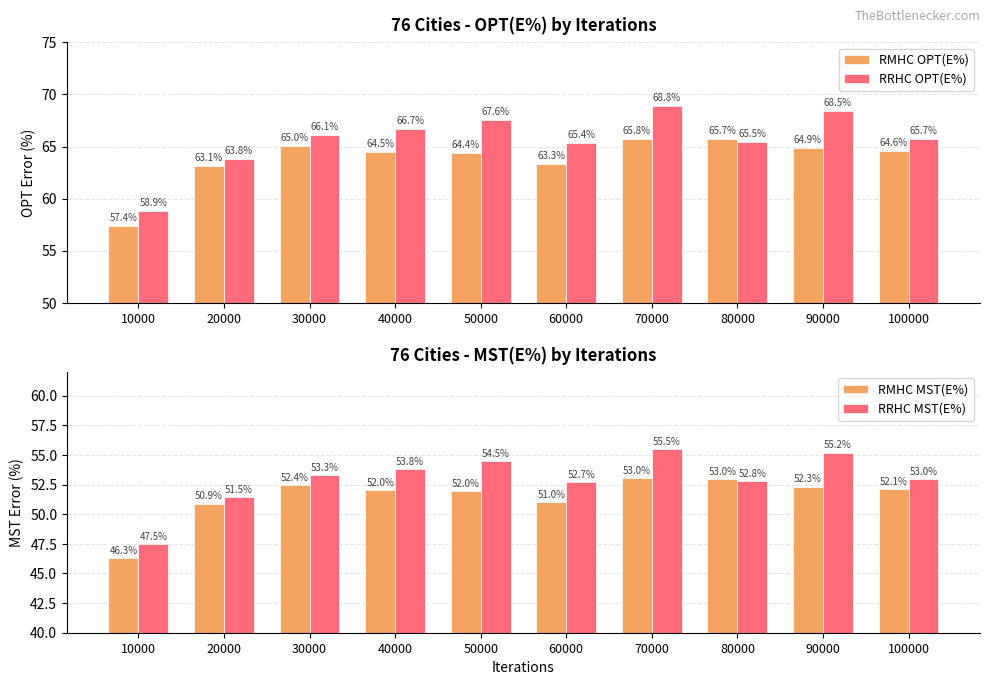

How many data points in RRHC MST(E%) are above 53?

5